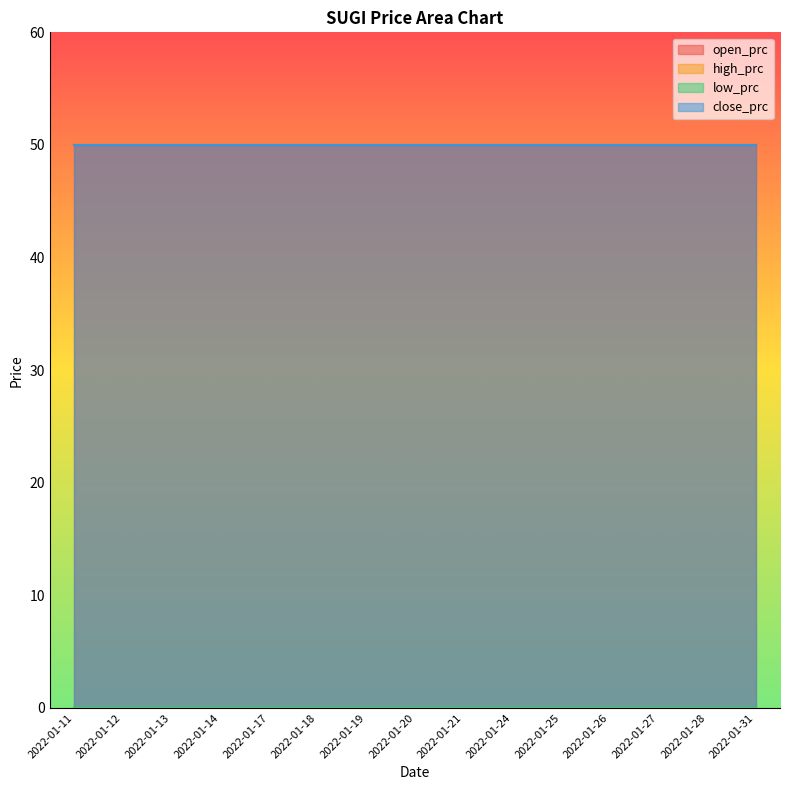

Reading right to left, extract all data points from this chart.

open_prc: 50	50	50	50	50	50	50	50	50	50	50	50	50	50	50
high_prc: 0	0	0	0	0	0	0	0	0	0	0	0	0	0	0
low_prc: 0	0	0	0	0	0	0	0	0	0	0	0	0	0	0
close_prc: 50	50	50	50	50	50	50	50	50	50	50	50	50	50	50